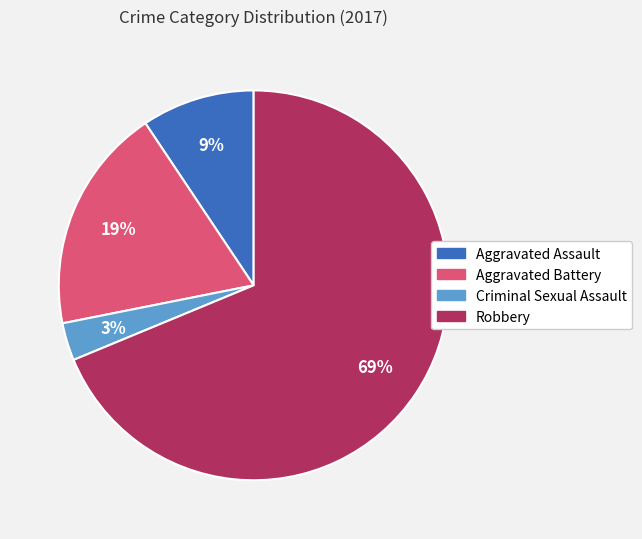

What is the majority slice?

Robbery